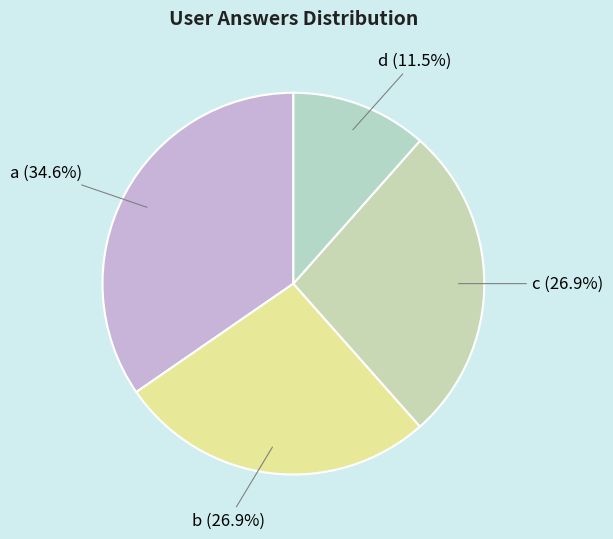

Rank the categories by value from lowest to highest.

d, b, c, a